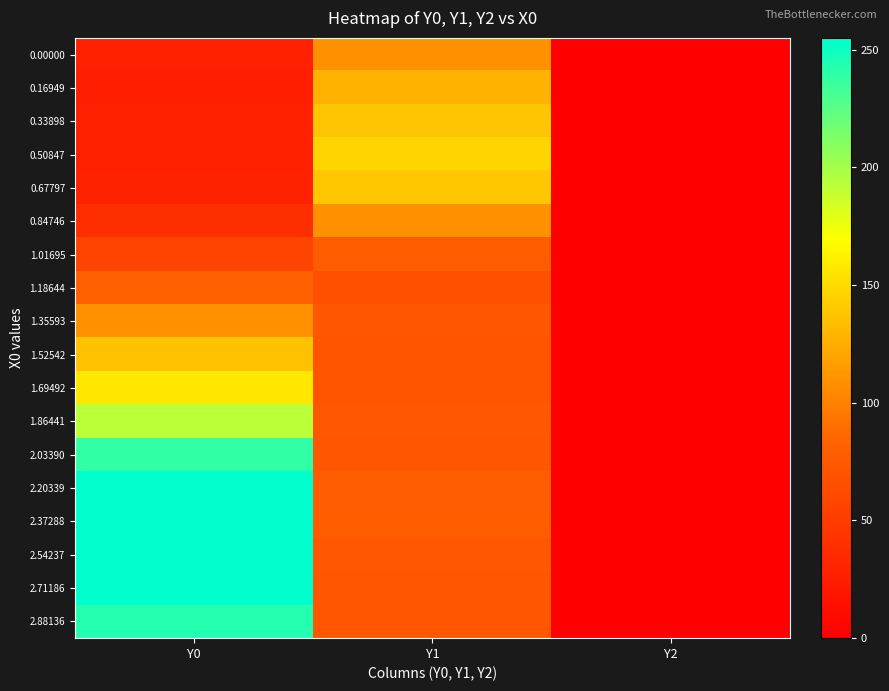

At which category is the sum across all series the highest?

Y0